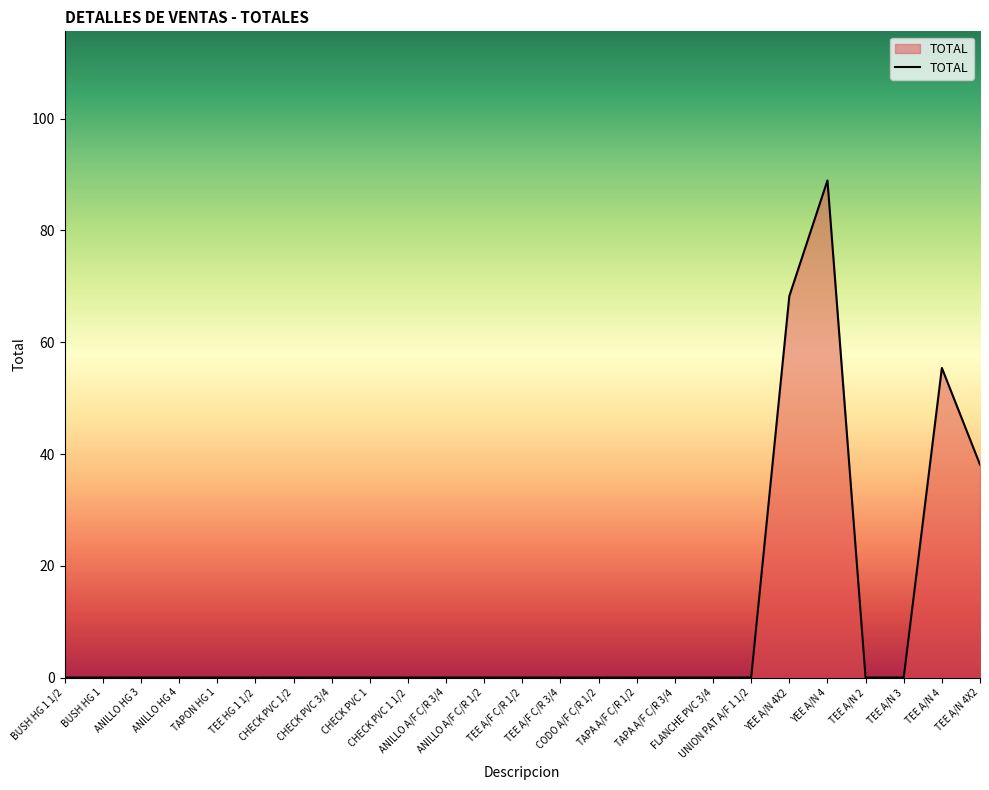

What is the difference between the maximum and minimum values?

89.0